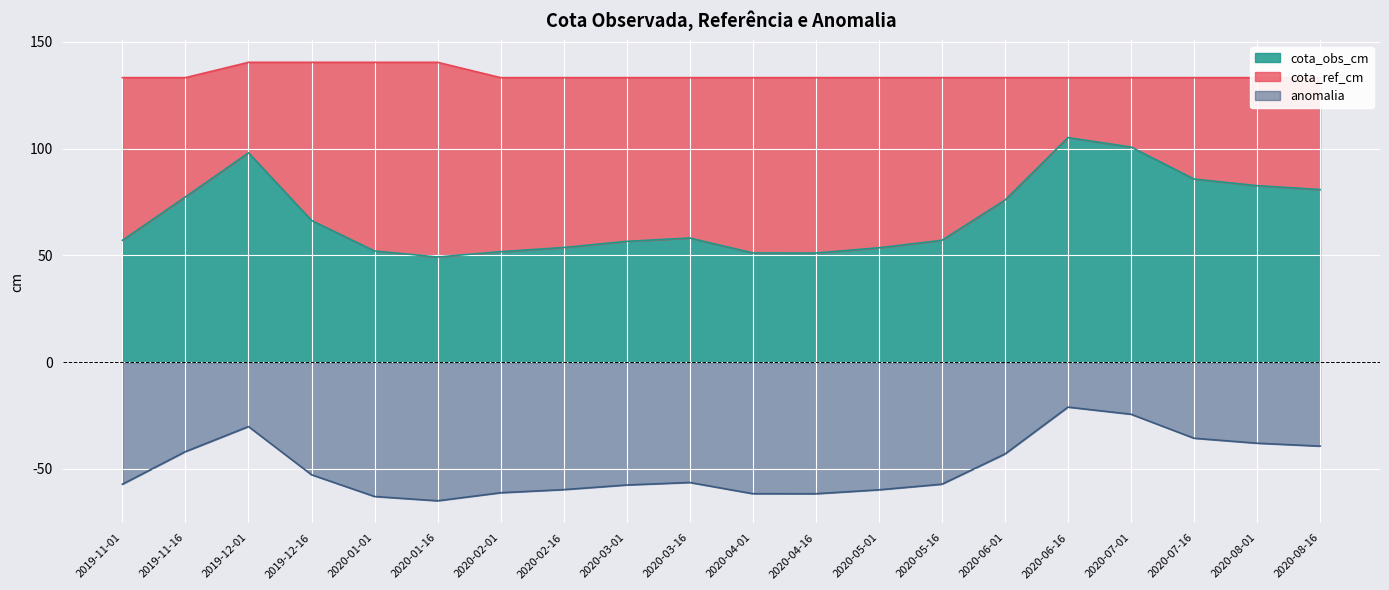

Reading right to left, transcribe all the data shown in this chart.

cota_obs_cm: 2020-08-16=80.8	2020-08-01=82.7	2020-07-16=85.7	2020-07-01=100.7	2020-06-16=105.2	2020-06-01=75.9	2020-05-16=57.1	2020-05-01=53.6	2020-04-16=51.1	2020-04-01=51.1	2020-03-16=58.1	2020-03-01=56.6	2020-02-16=53.7	2020-02-01=51.7	2020-01-16=49.2	2020-01-01=52.0	2019-12-16=66.3	2019-12-01=98.0	2019-11-16=77.4	2019-11-01=57.1
cota_ref_cm: 2020-08-16=133.2	2020-08-01=133.2	2020-07-16=133.2	2020-07-01=133.2	2020-06-16=133.2	2020-06-01=133.2	2020-05-16=133.2	2020-05-01=133.2	2020-04-16=133.2	2020-04-01=133.2	2020-03-16=133.2	2020-03-01=133.2	2020-02-16=133.2	2020-02-01=133.2	2020-01-16=140.4	2020-01-01=140.4	2019-12-16=140.4	2019-12-01=140.4	2019-11-16=133.2	2019-11-01=133.2
anomalia: 2020-08-16=-39.3	2020-08-01=-38.0	2020-07-16=-35.6	2020-07-01=-24.4	2020-06-16=-21.1	2020-06-01=-43.0	2020-05-16=-57.2	2020-05-01=-59.8	2020-04-16=-61.6	2020-04-01=-61.6	2020-03-16=-56.4	2020-03-01=-57.5	2020-02-16=-59.7	2020-02-01=-61.2	2020-01-16=-64.9	2020-01-01=-62.9	2019-12-16=-52.8	2019-12-01=-30.2	2019-11-16=-41.9	2019-11-01=-57.2